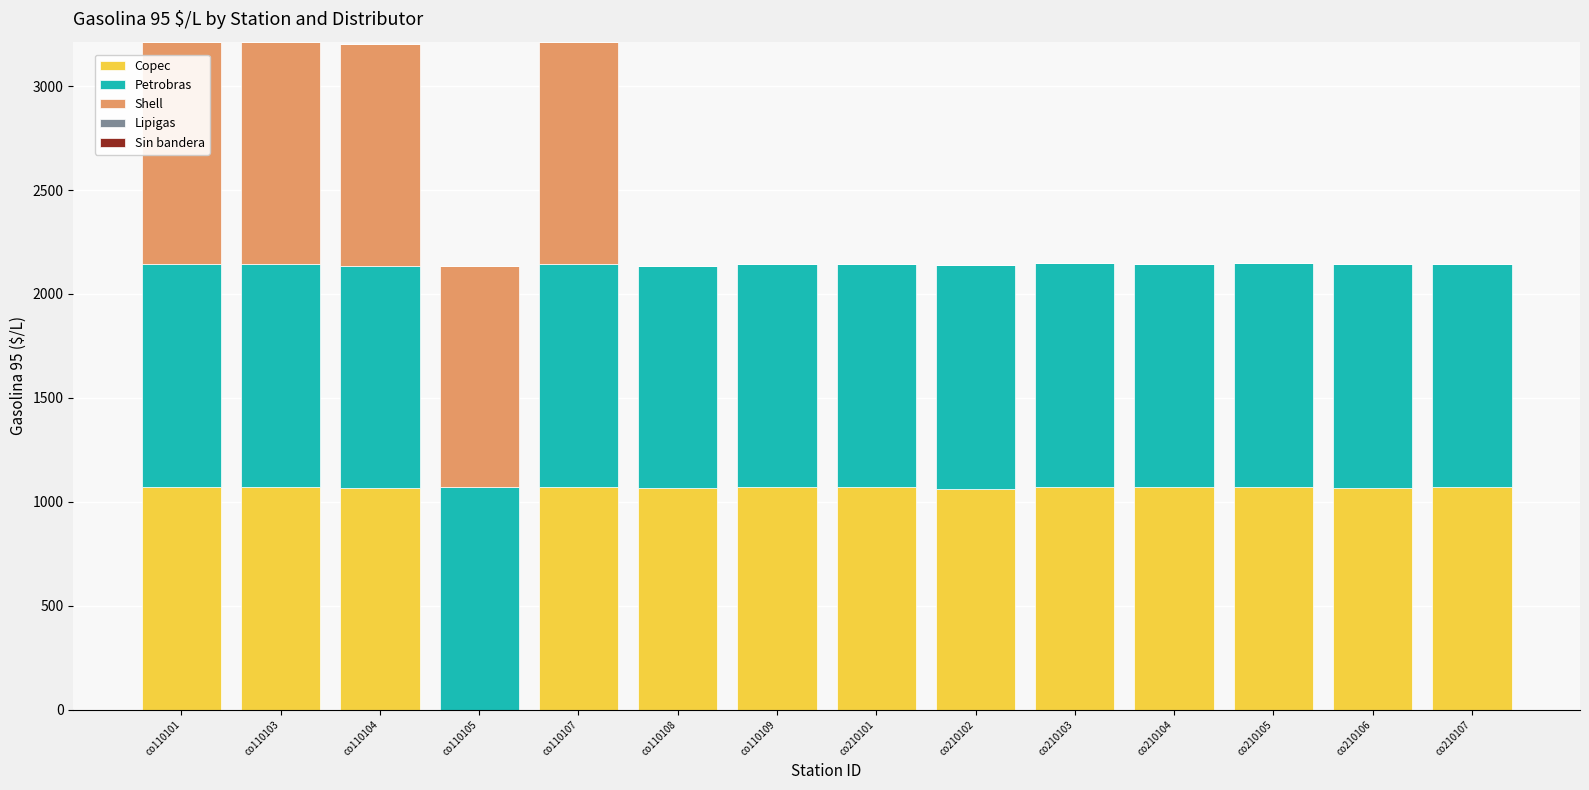

Is it true that Copec equals 650 at co210106?

False